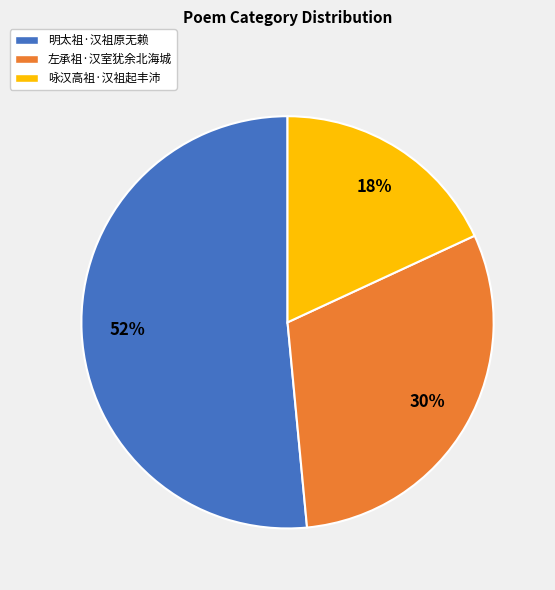

Does 咏汉高祖·汉祖起丰沛 account for over 50% of the chart?

No